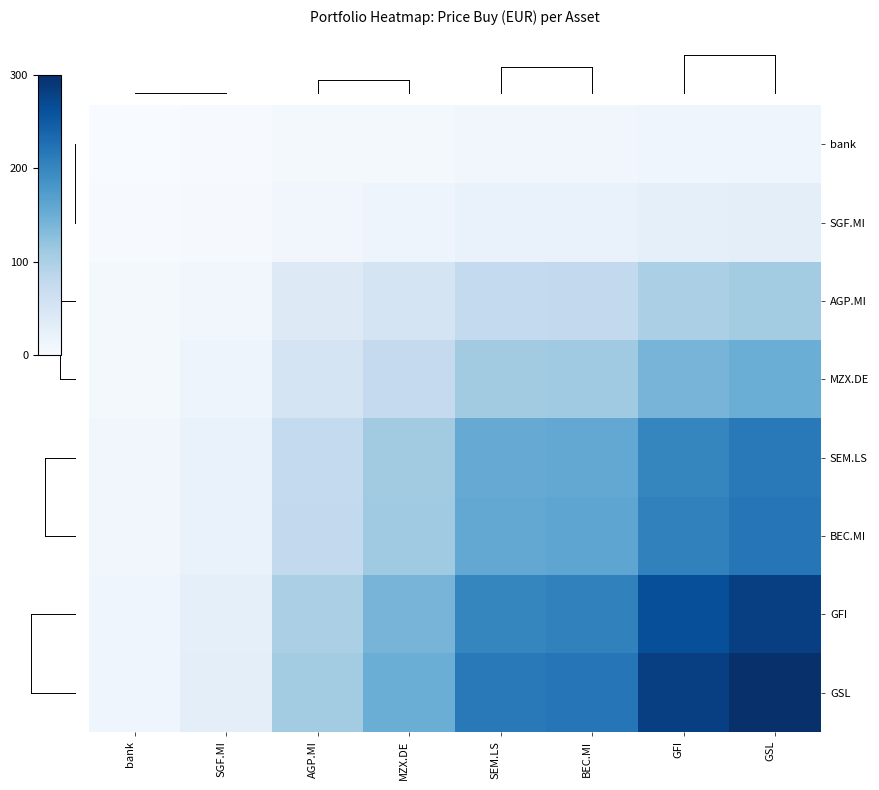

Reading left to right, list all the values displayed in this chart.

bank: bank=0.6	SGF.MI=1.3	AGP.MI=4.7	MZX.DE=6.7	SEM.LS=9.5	BEC.MI=9.7	GFI=12.5	GSL=13.3
SGF.MI: bank=1.3	SGF.MI=2.8	AGP.MI=10.2	MZX.DE=14.4	SEM.LS=20.6	BEC.MI=21.0	GFI=27.0	GSL=28.7
AGP.MI: bank=4.7	SGF.MI=10.2	AGP.MI=38.0	MZX.DE=53.6	SEM.LS=76.5	BEC.MI=78.2	GFI=100.3	GSL=106.8
MZX.DE: bank=6.7	SGF.MI=14.4	AGP.MI=53.6	MZX.DE=75.6	SEM.LS=107.8	BEC.MI=110.3	GFI=141.4	GSL=150.6
SEM.LS: bank=9.5	SGF.MI=20.6	AGP.MI=76.5	MZX.DE=107.8	SEM.LS=153.7	BEC.MI=157.2	GFI=201.5	GSL=214.7
BEC.MI: bank=9.7	SGF.MI=21.0	AGP.MI=78.2	MZX.DE=110.3	SEM.LS=157.2	BEC.MI=160.8	GFI=206.1	GSL=219.6
GFI: bank=12.5	SGF.MI=27.0	AGP.MI=100.3	MZX.DE=141.4	SEM.LS=201.5	BEC.MI=206.1	GFI=264.2	GSL=281.5
GSL: bank=13.3	SGF.MI=28.7	AGP.MI=106.8	MZX.DE=150.6	SEM.LS=214.7	BEC.MI=219.6	GFI=281.5	GSL=300.0